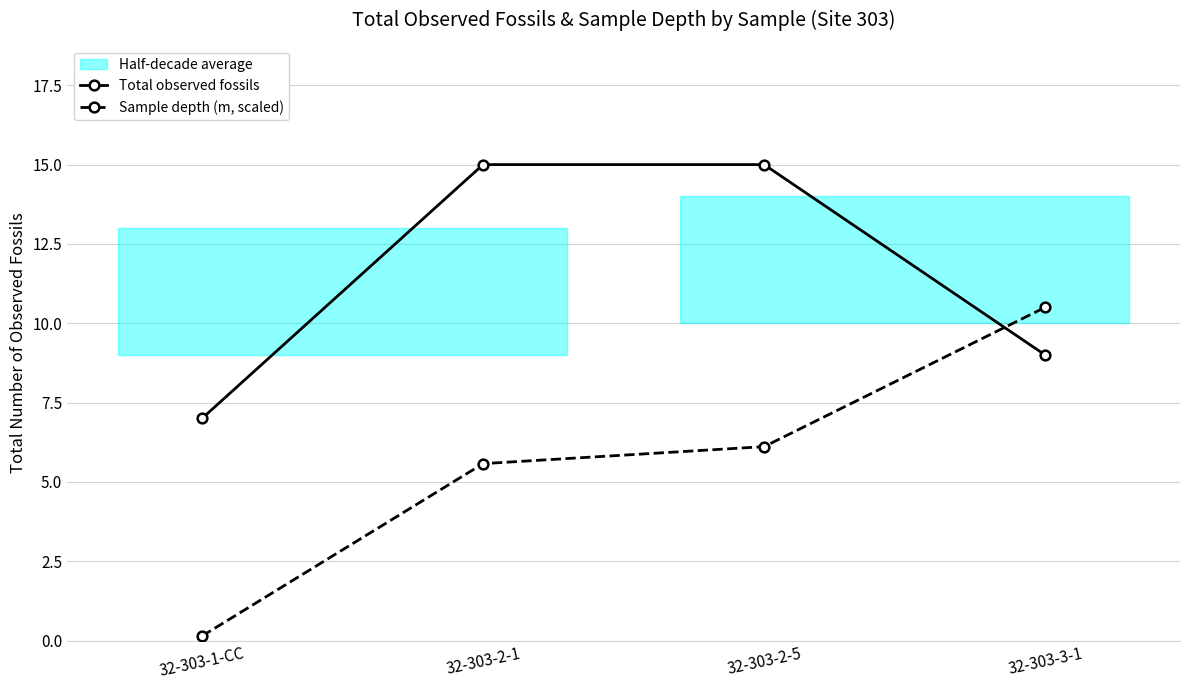

What is the label of the 3rd point from the right?

32-303-2-1